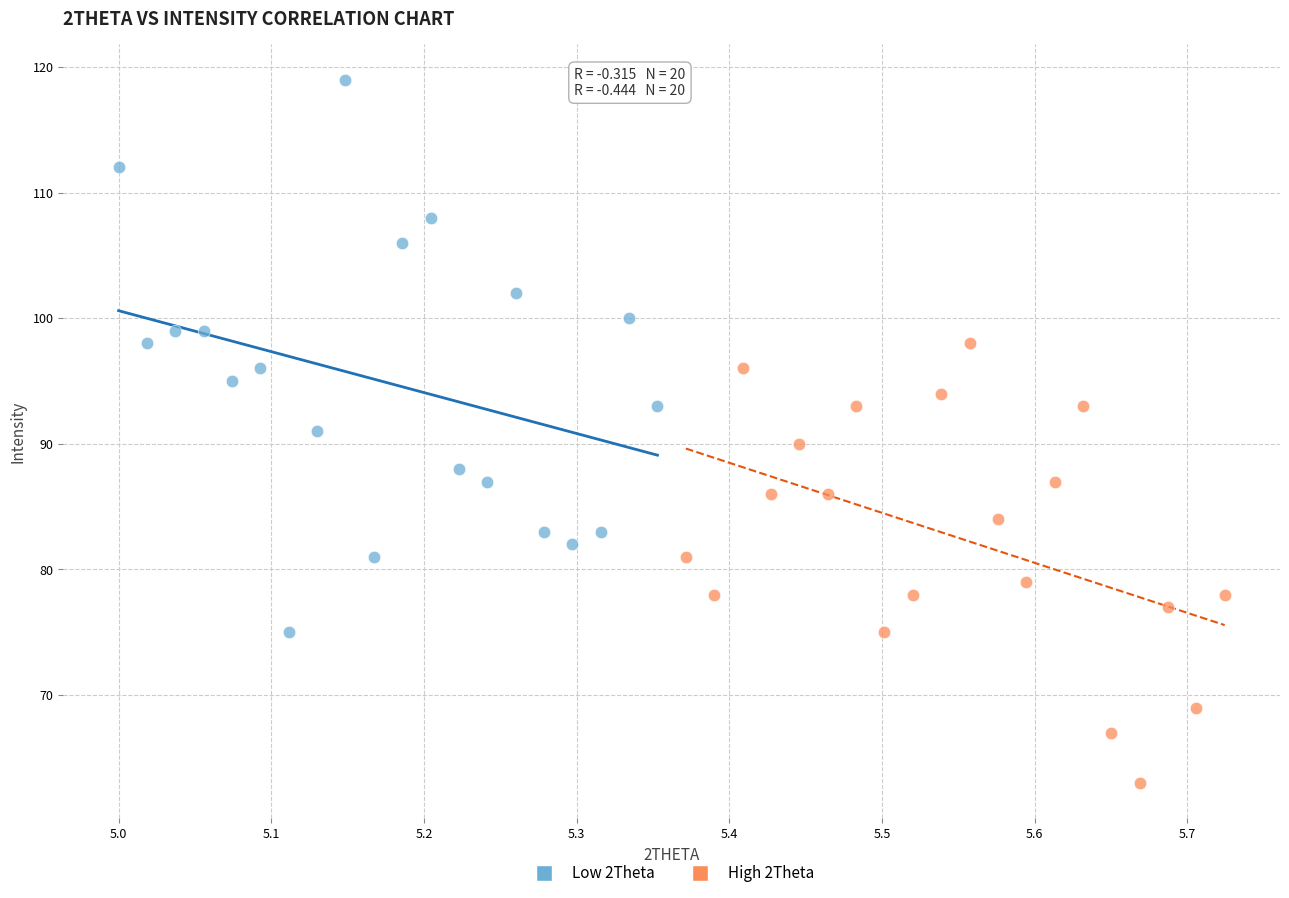

Which series reaches the minimum Y coordinate?

High 2Theta